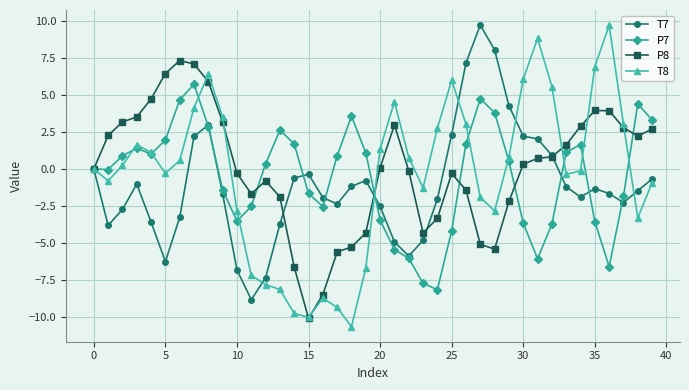

True or false: T7 has more than 2 points higher than both neighbors.

True